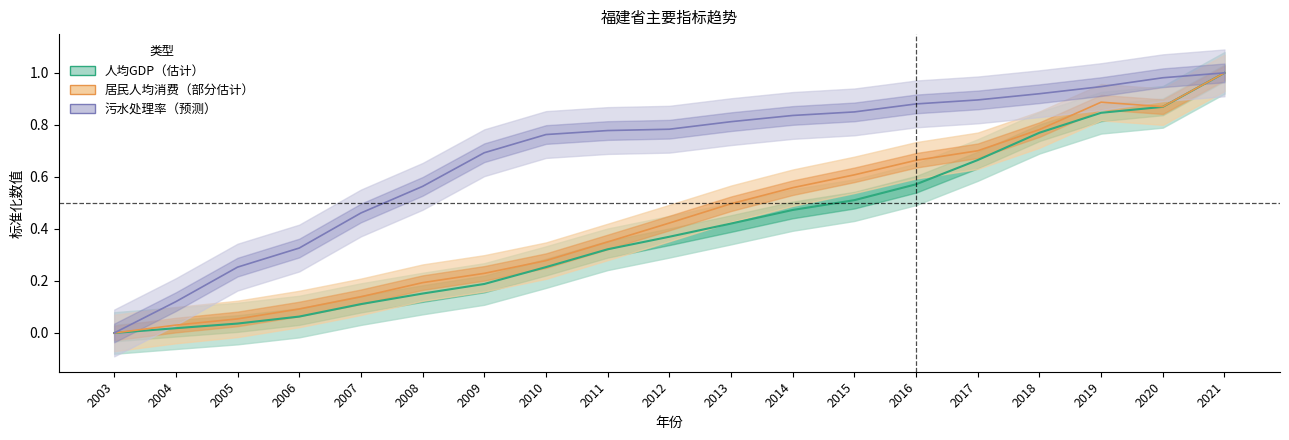

What is the sum of the 人均地区生产总值（元） values at 2016 and 2010?

0.8